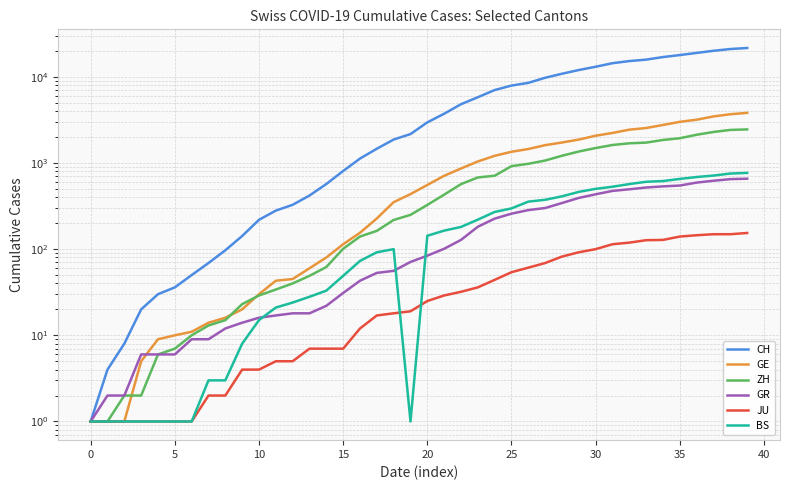

True or false: GE has more than 0 points higher than both neighbors.

False